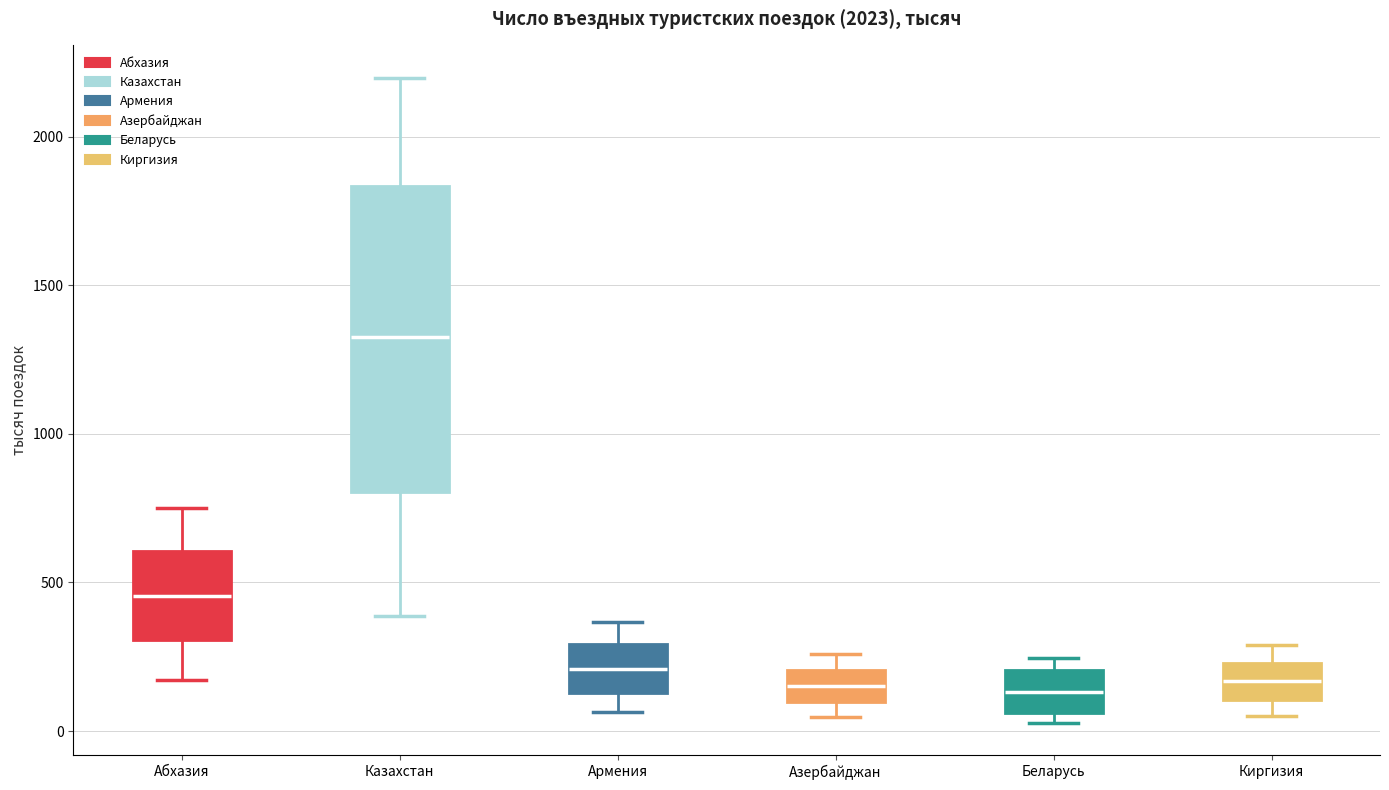

Where does the median line of the box for Казахстан sit on the y-axis? The values are not printed on the chart, so give them approximately, as read against the axis.

1350